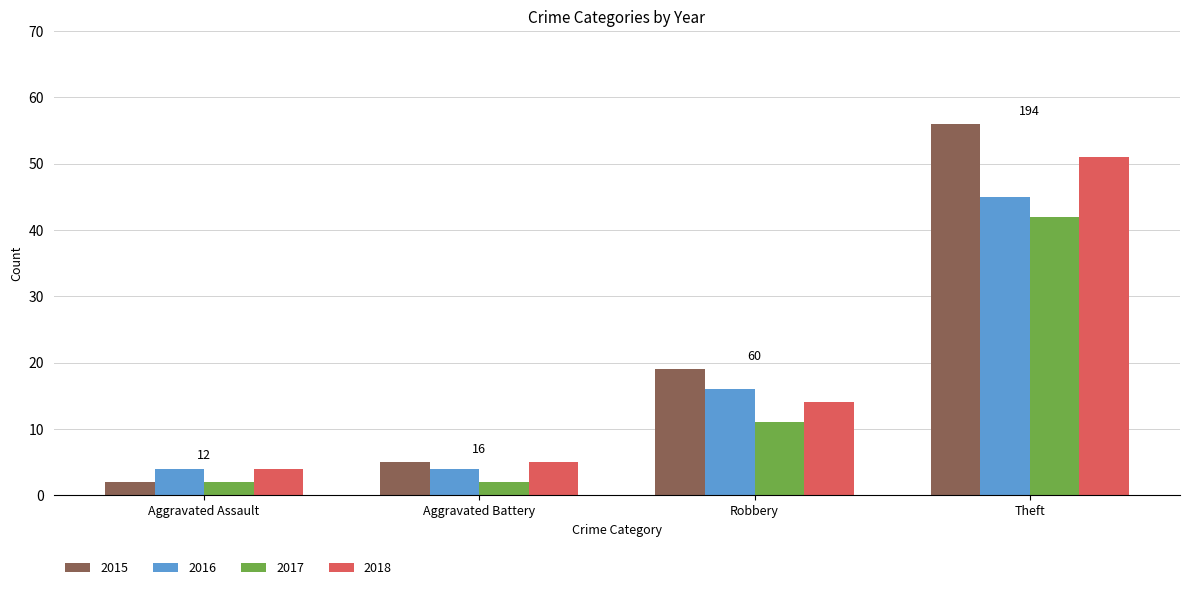

Is it true that 2015 equals 4 at Robbery?

False